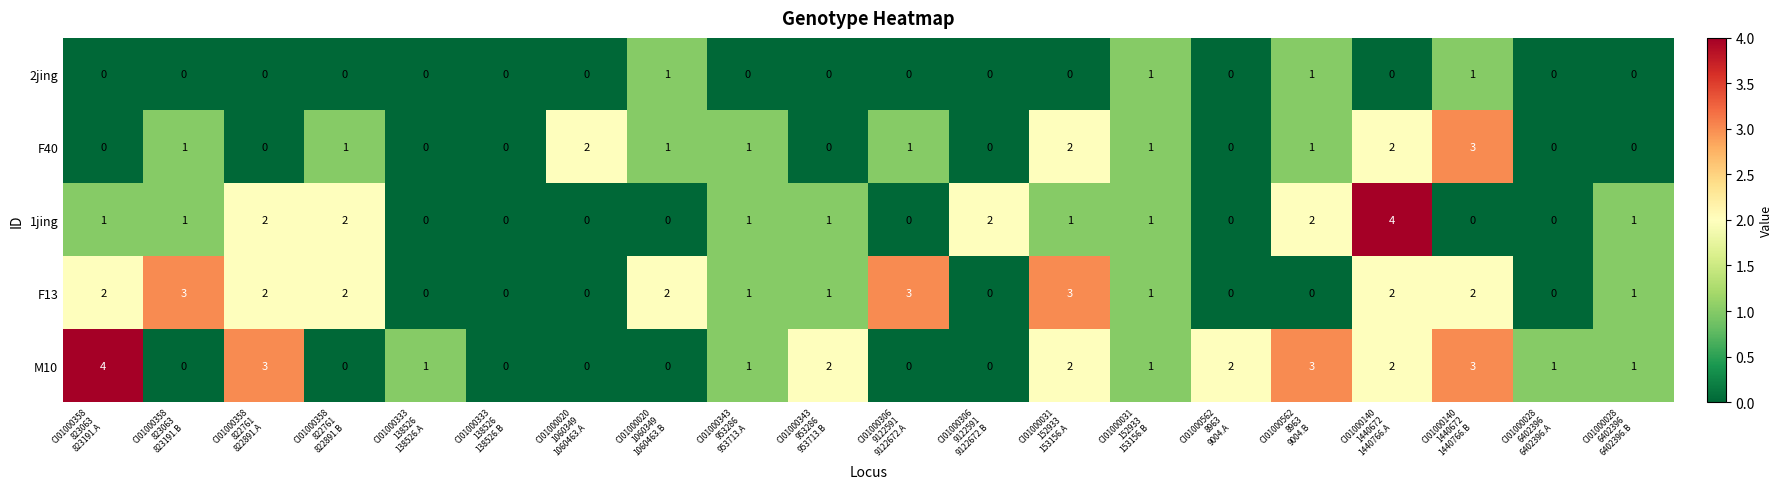

Count the F40 values in the range 0 to 1.

16